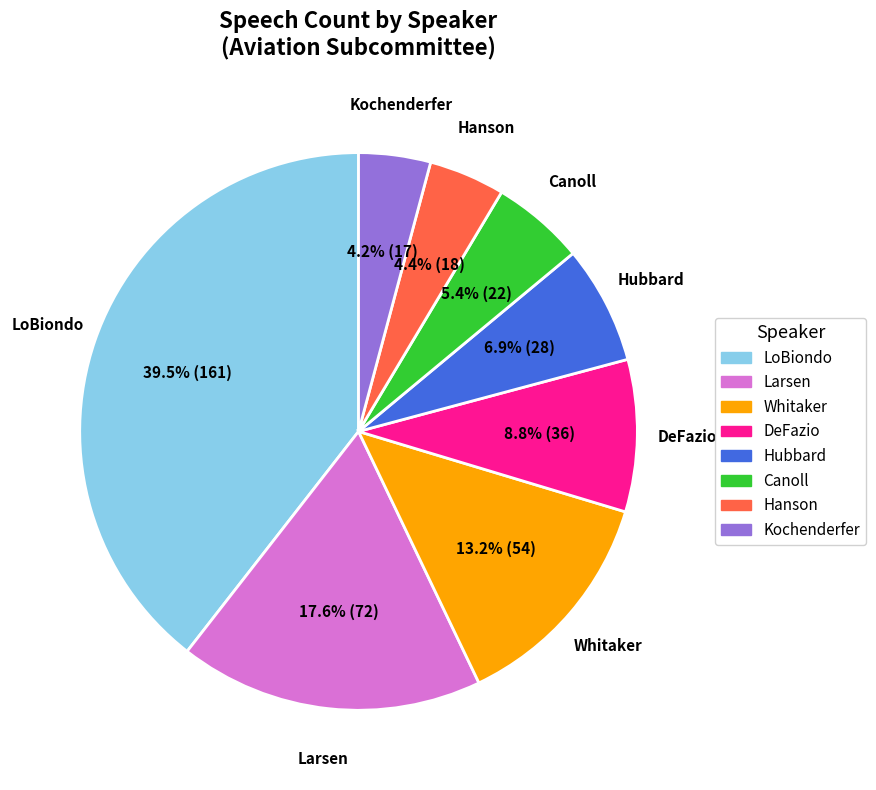

Is there any slice that represents more than half of the pie?

No